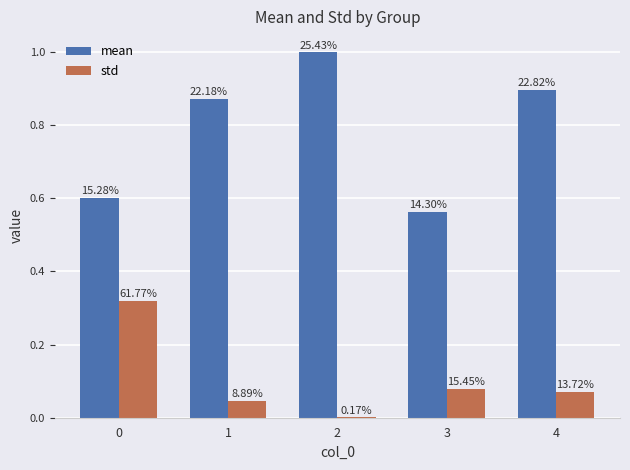

Are the bars horizontal?

No